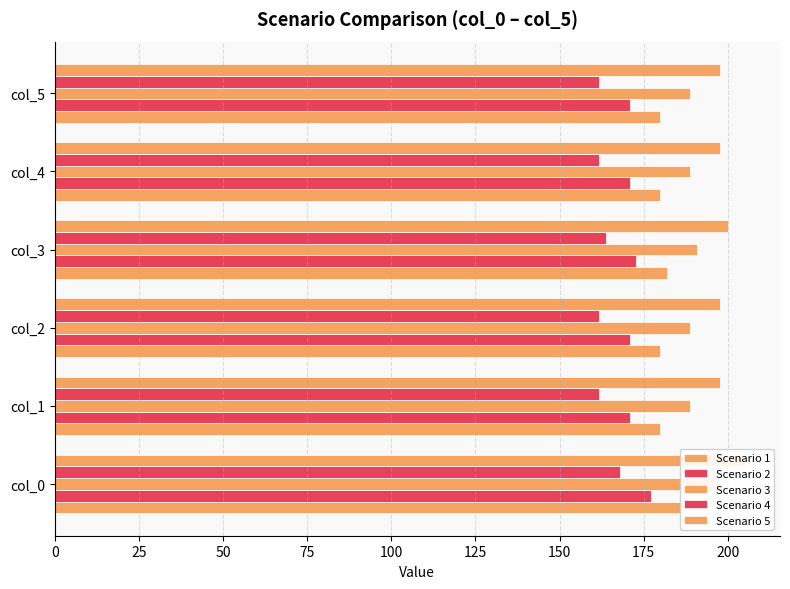

What is the value of the Scenario 3 bar at the 5th from the left?

188.8